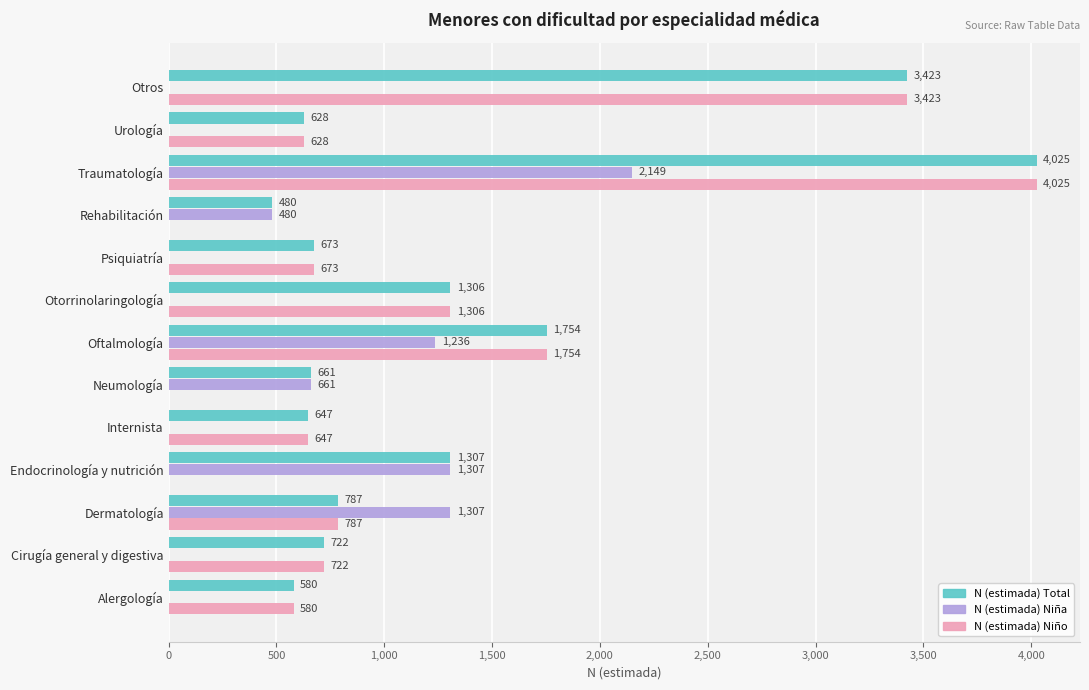

What is the average value of the N (estimada) Niña series?

549